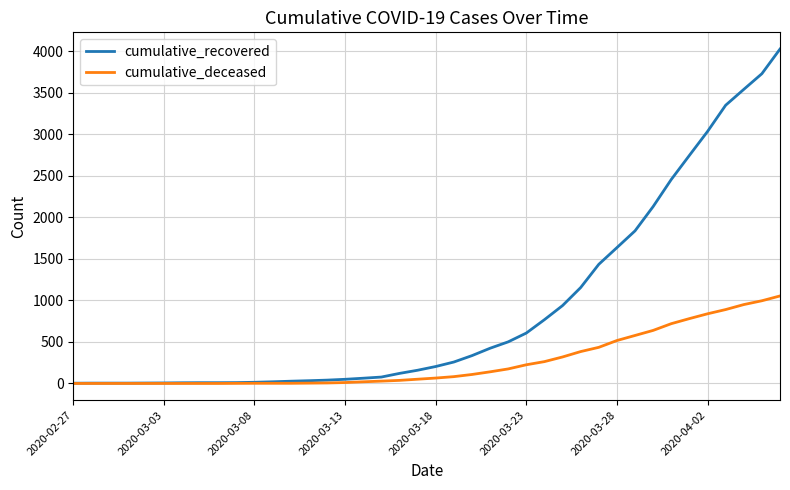

List the series in order of their peak value, lowest first.

cumulative_deceased, cumulative_recovered